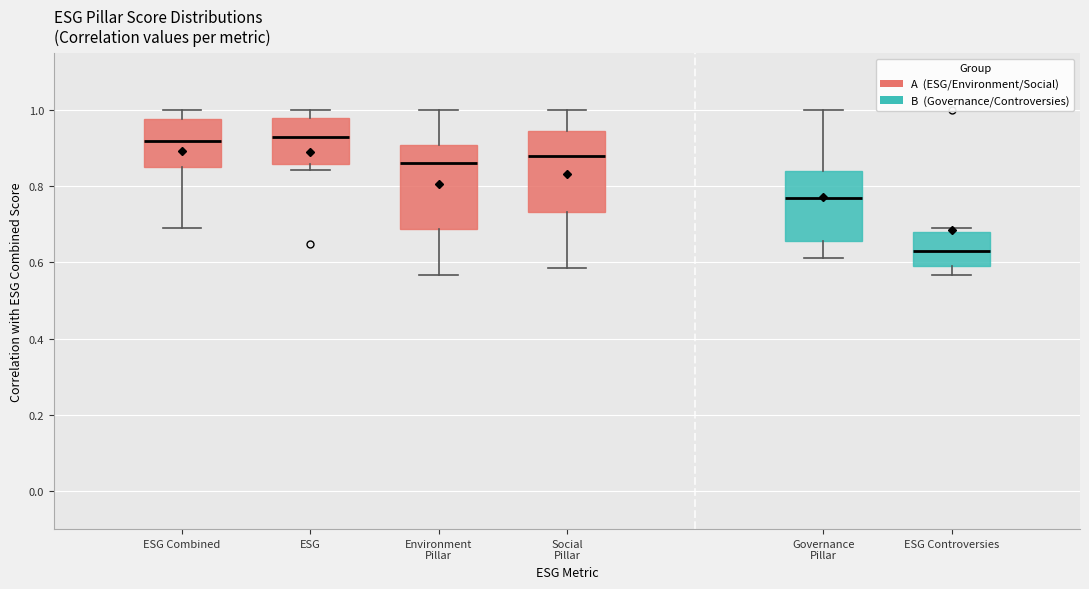

Where is the lower edge of the box for ESG Combined on the y-axis? The values are not printed on the chart, so give them approximately, as read against the axis.

0.86